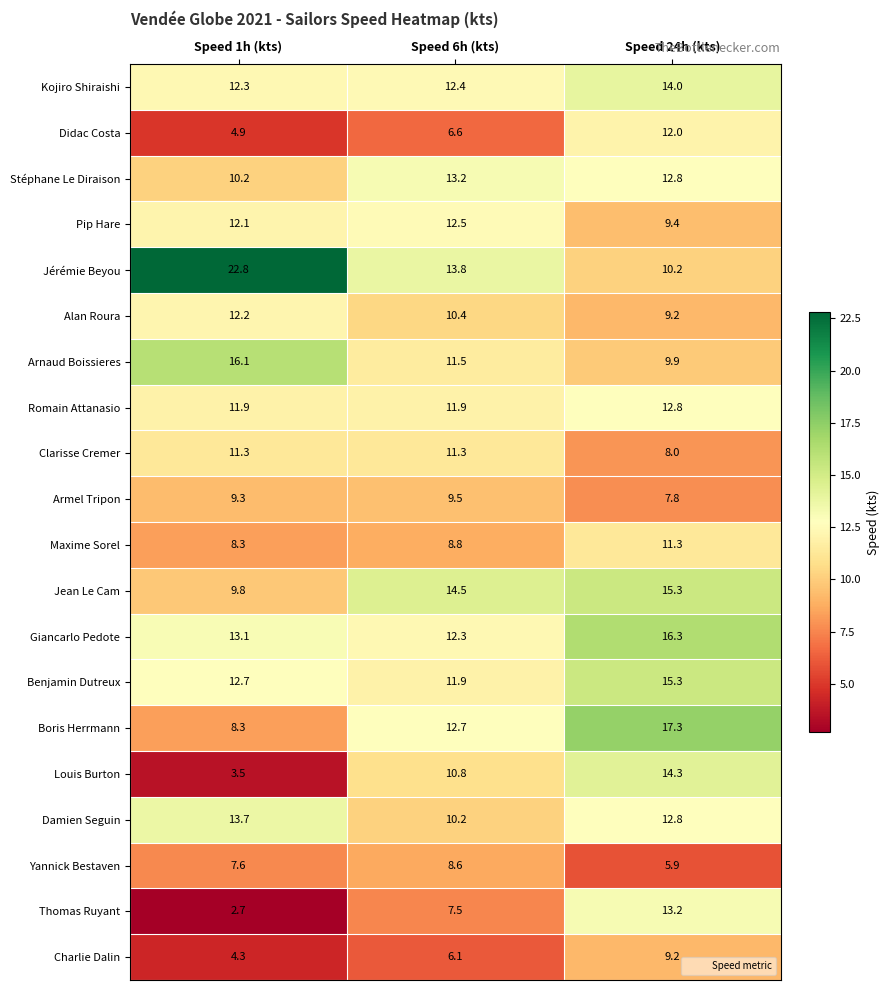

What is the sum of the Louis Burton values at Speed 24h (kts) and Speed 6h (kts)?

25.1